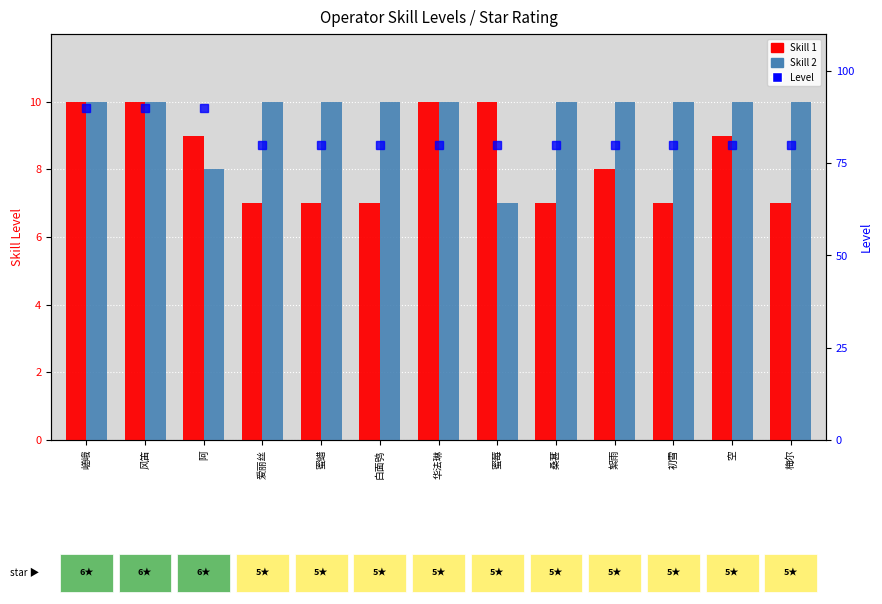

What is the difference between the maximum and second lowest values in the Skill 2 series?

2